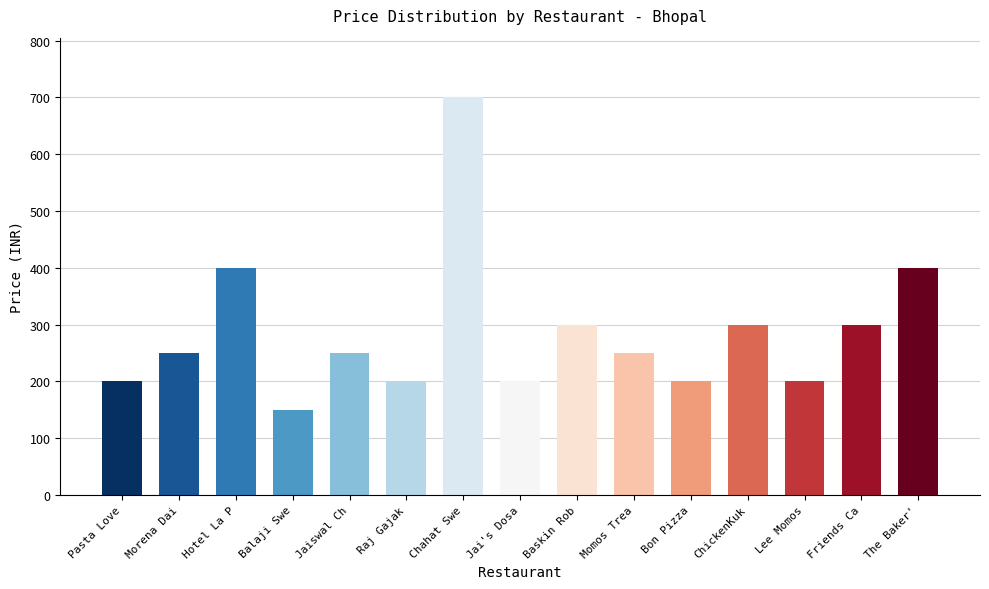

What is the difference between the maximum and minimum values?

550